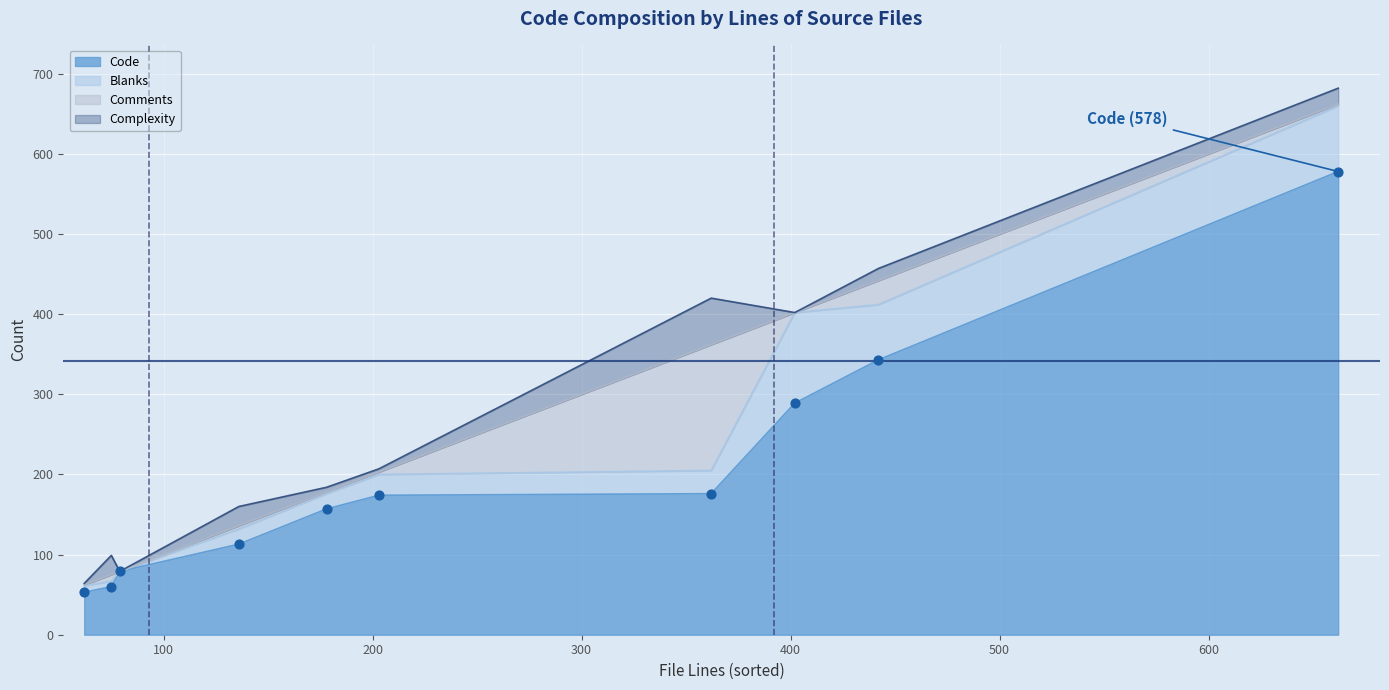

Is the value of Comments at 402 greater than the value of Complexity at 203?

No